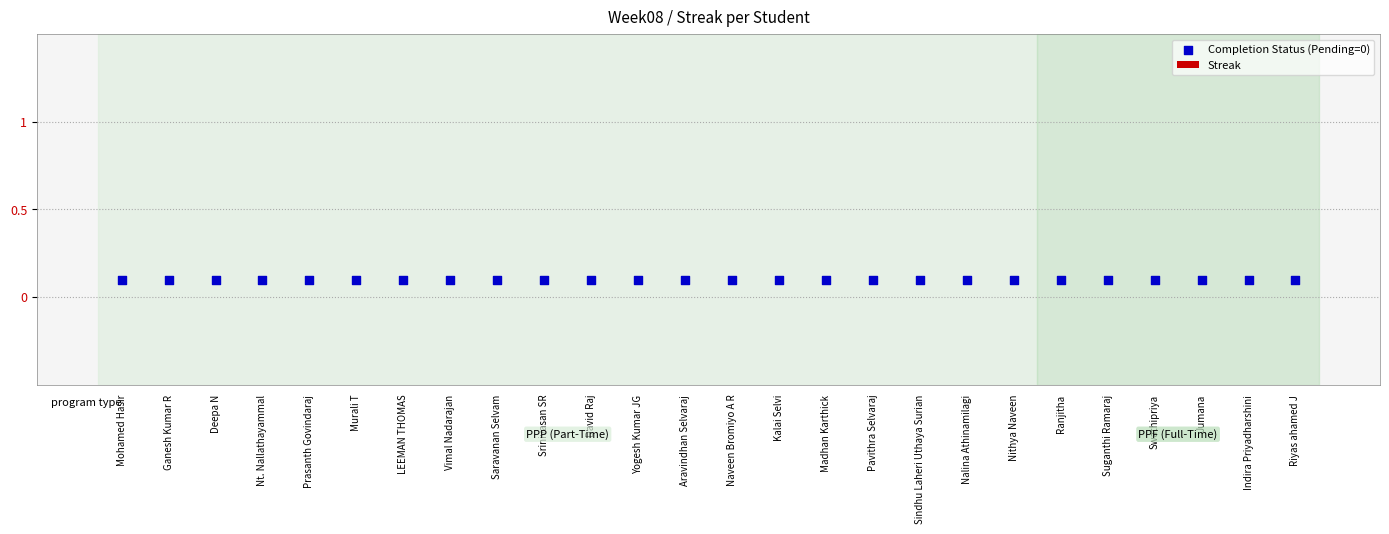

What is the total value across all series at Riyas ahamed J?

0.1